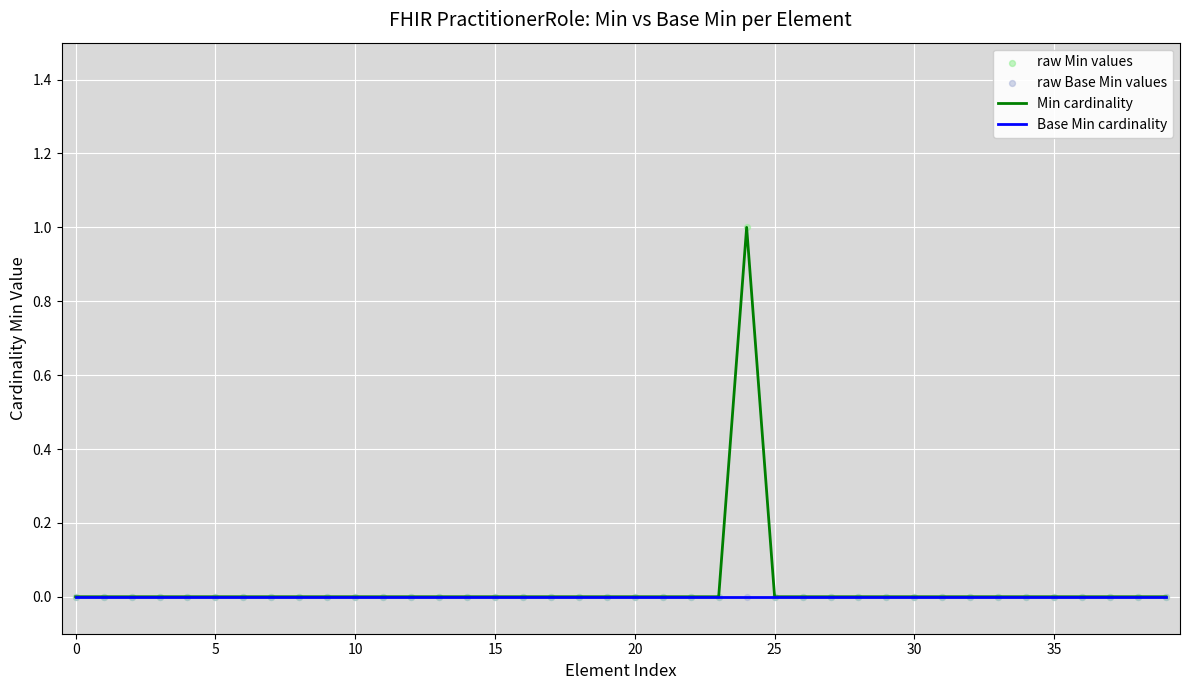

Which series has the largest total across all categories?

Min cardinality